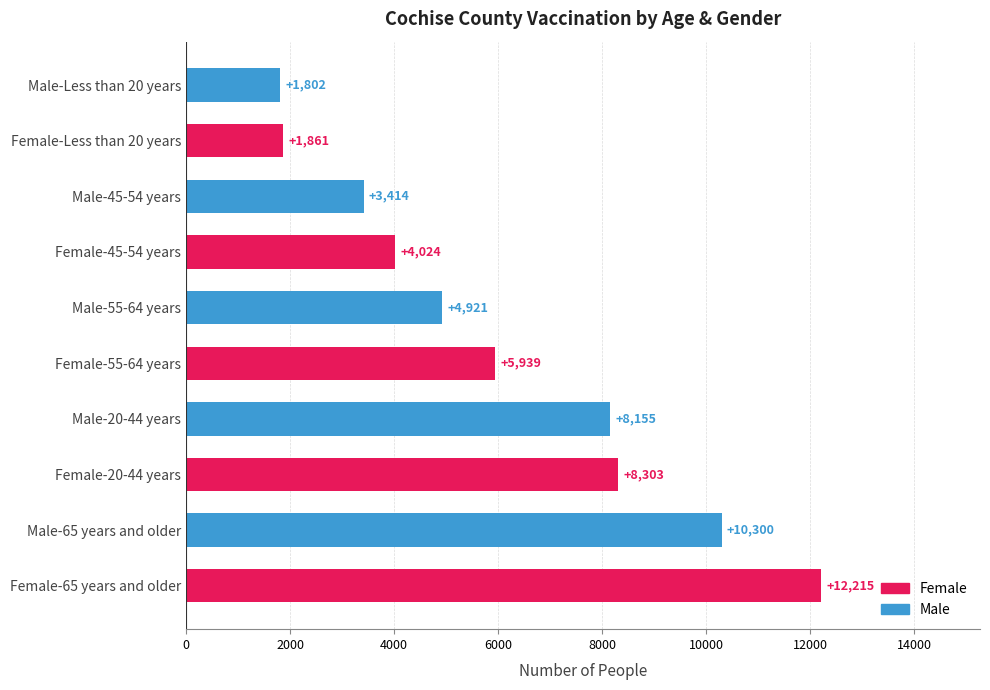

What is the ratio of the value at Male-20-44 years to the value at Female-65 years and older?

0.7